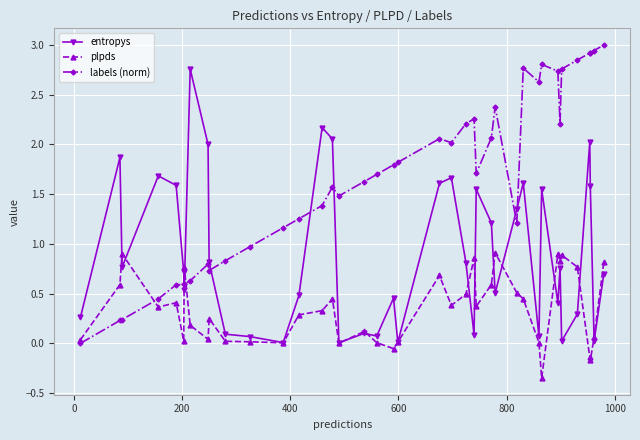

What is the highest value of the labels (norm) series?

3.0